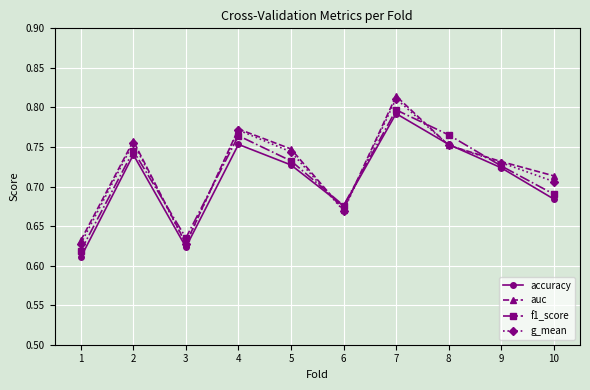

The value of accuracy at 10 is 0.3. True or false?

False